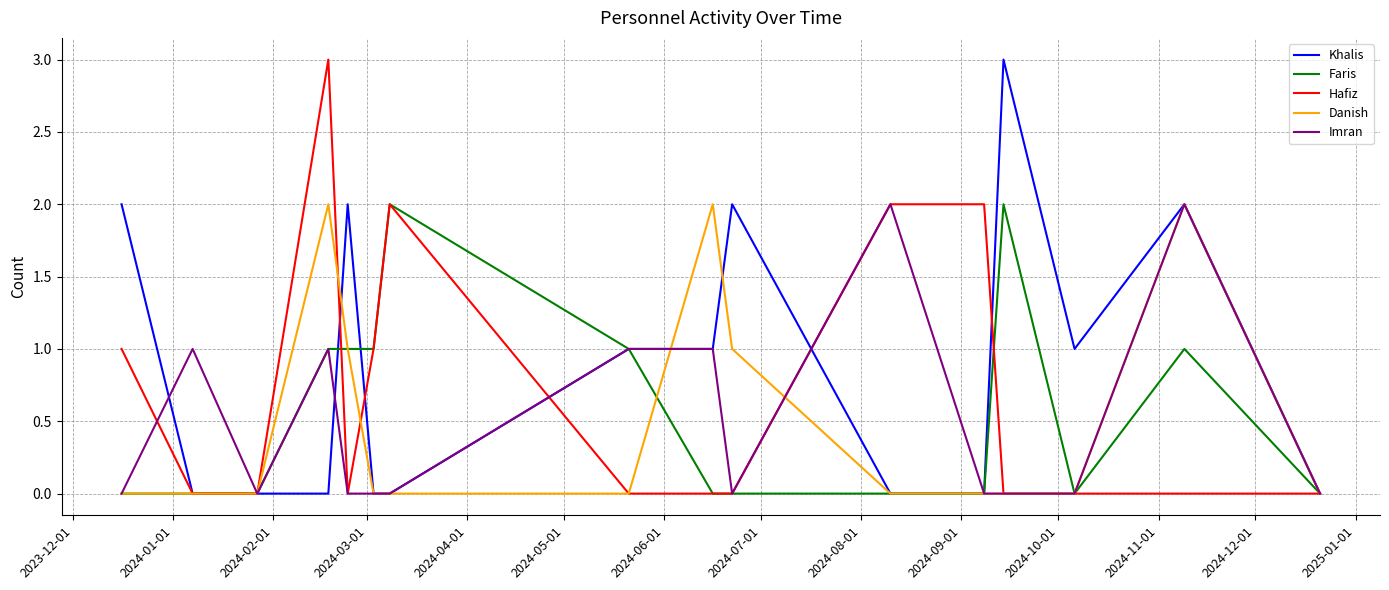

What are all the series names shown in the legend?

Khalis, Faris, Hafiz, Danish, Imran